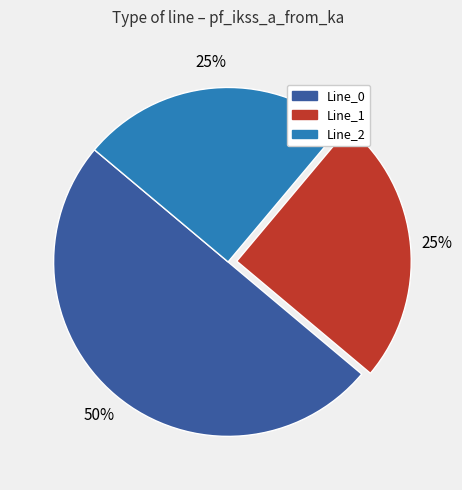

The Line_0 slice represents 35% of the pie. True or false?

False